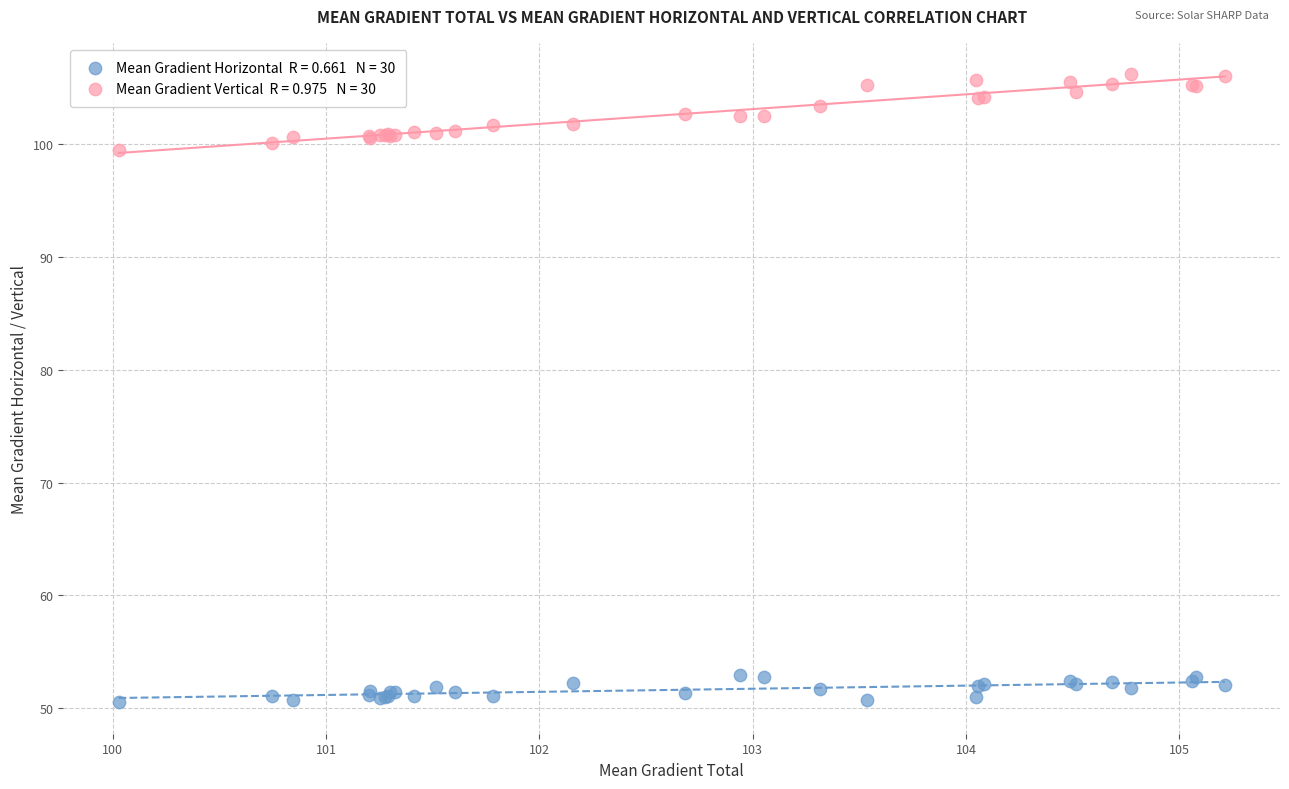

Across all series, what Y value is closest to 78?

99.4